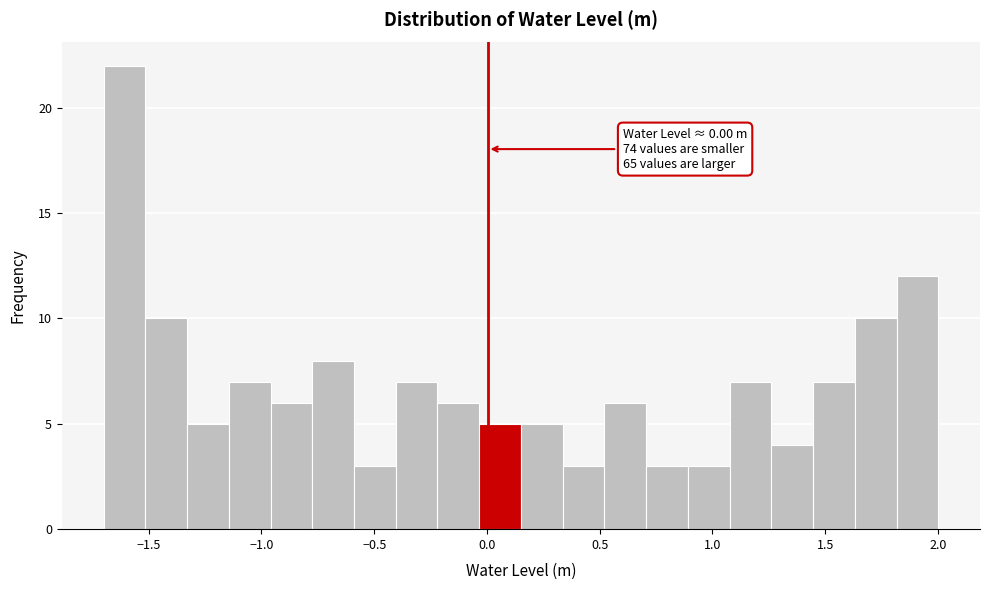

Read against the x-axis, roughly where is the centre of the tallest bar?

-1.60